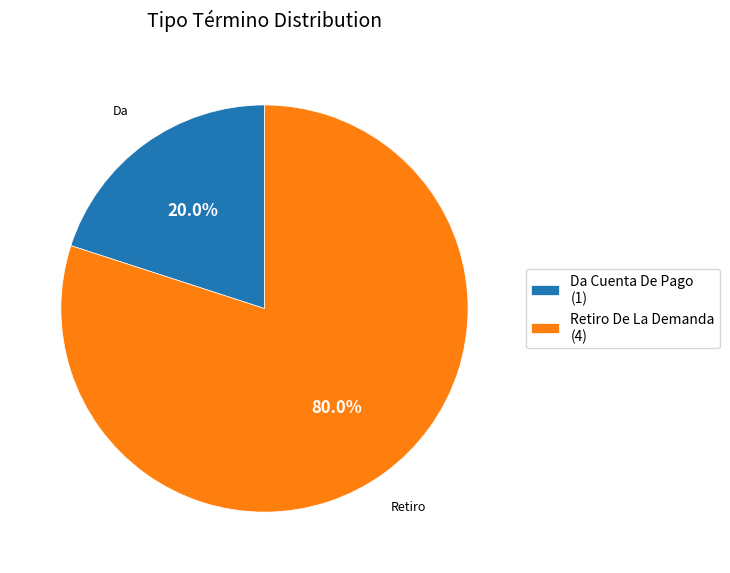

Do Retiro De La Demanda and Da Cuenta De Pago together represent more than half of the pie?

Yes